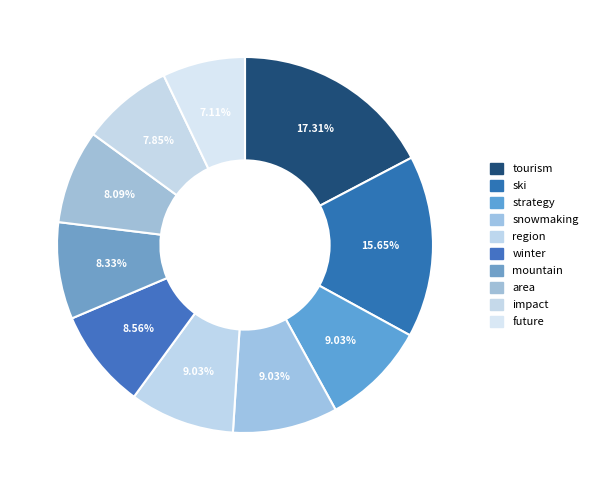

Count the number of slices in the pie.

10